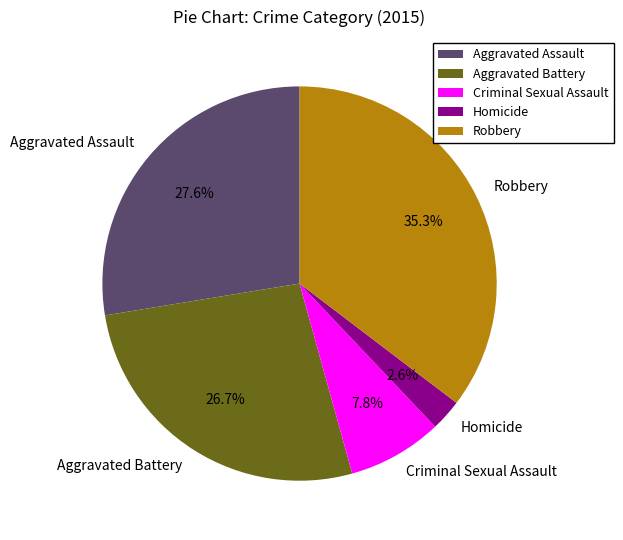

Which slice is the largest?

Robbery